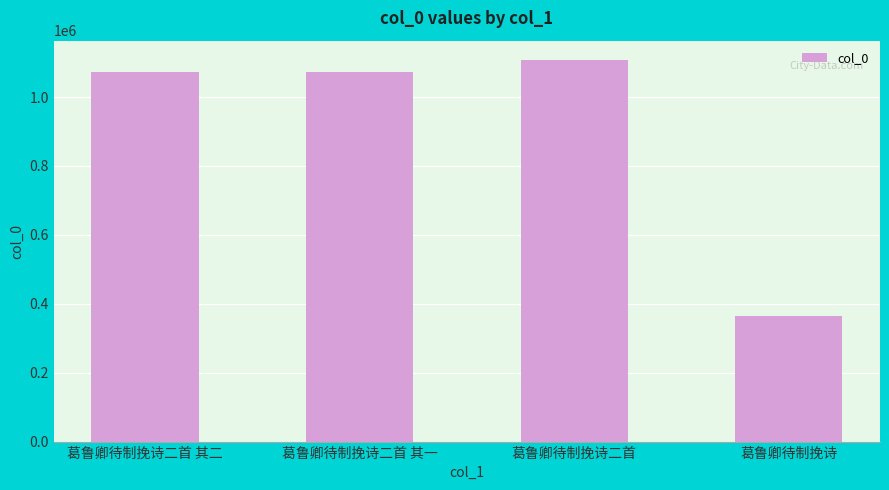

How many values are below 1072431?

2